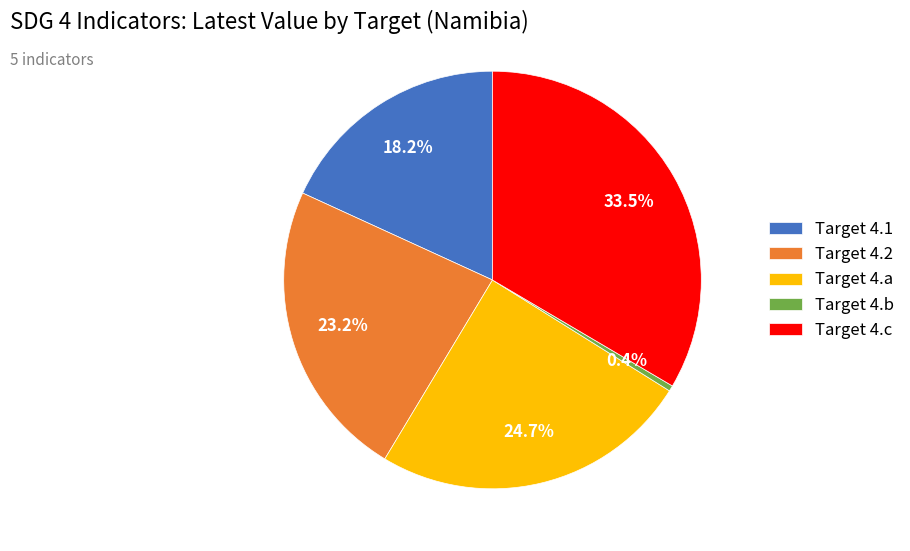

What is the smallest slice in the pie chart?

Target 4.b